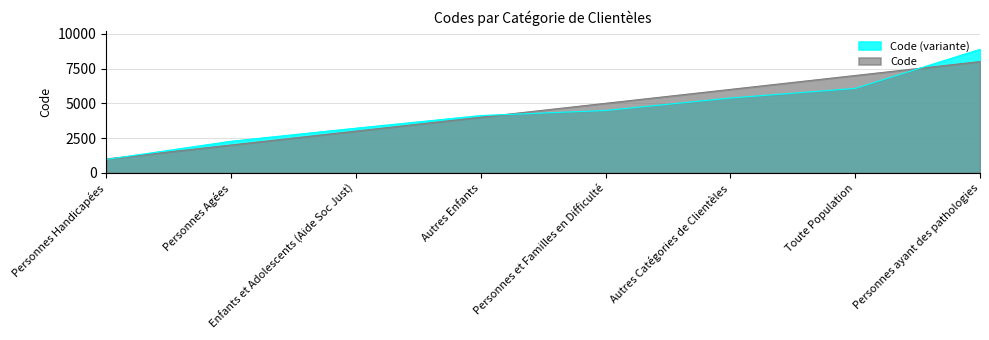

At which category does the chart reach its minimum across all series?

Personnes Handicapées